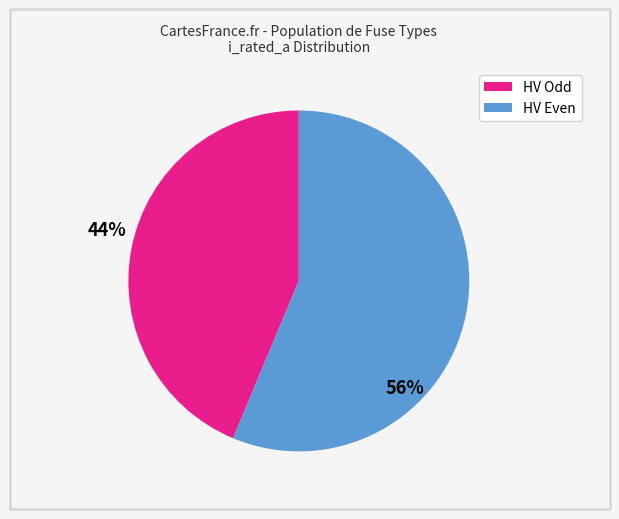

Is there a majority slice in this chart?

Yes